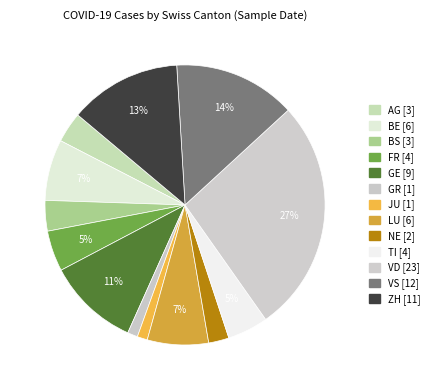

Do GR and GE together represent more than half of the pie?

No